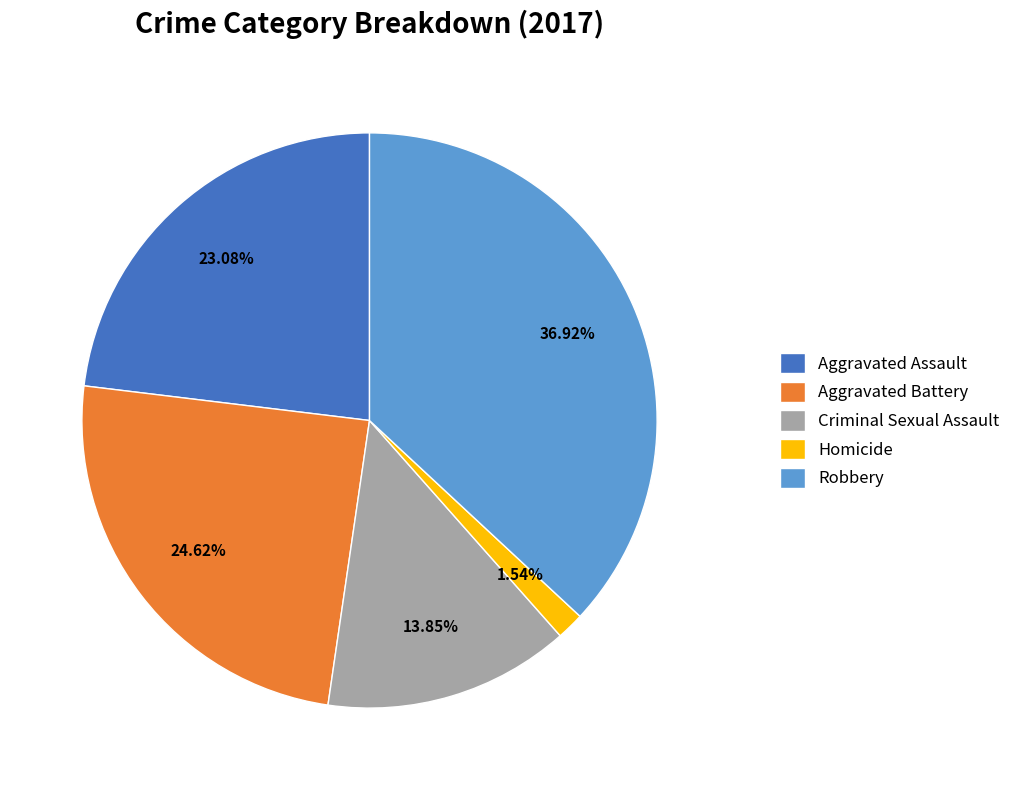

To the nearest percent, what is the combined percentage of Homicide and Aggravated Assault?

25%